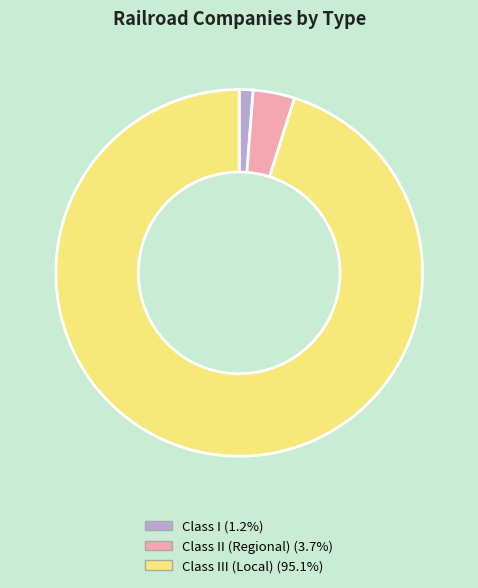

Rank the categories by value from highest to lowest.

Class III (Local), Class II (Regional), Class I